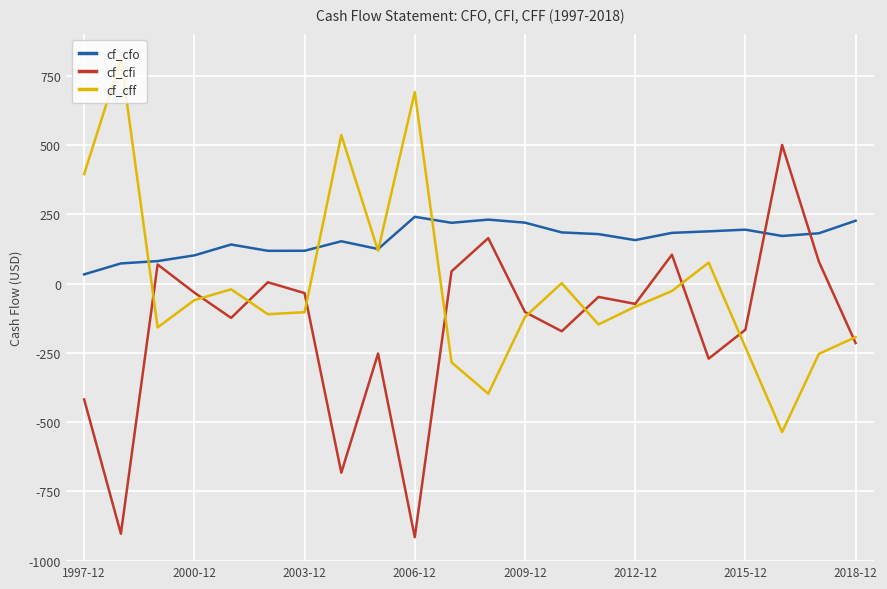

Rank the series by their average value, from lowest to highest.

cf_cfi, cf_cff, cf_cfo